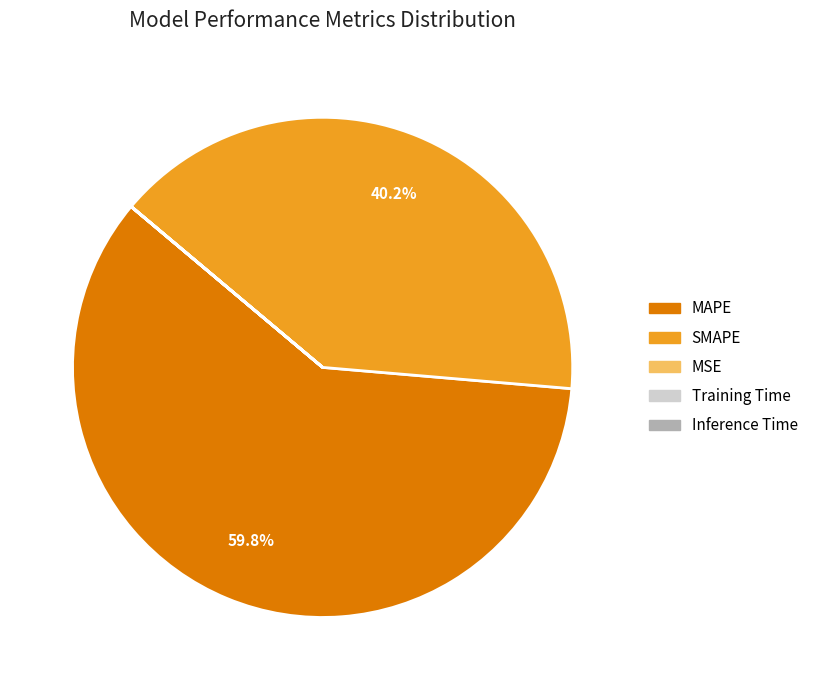

Which category has the biggest portion of the pie?

MAPE